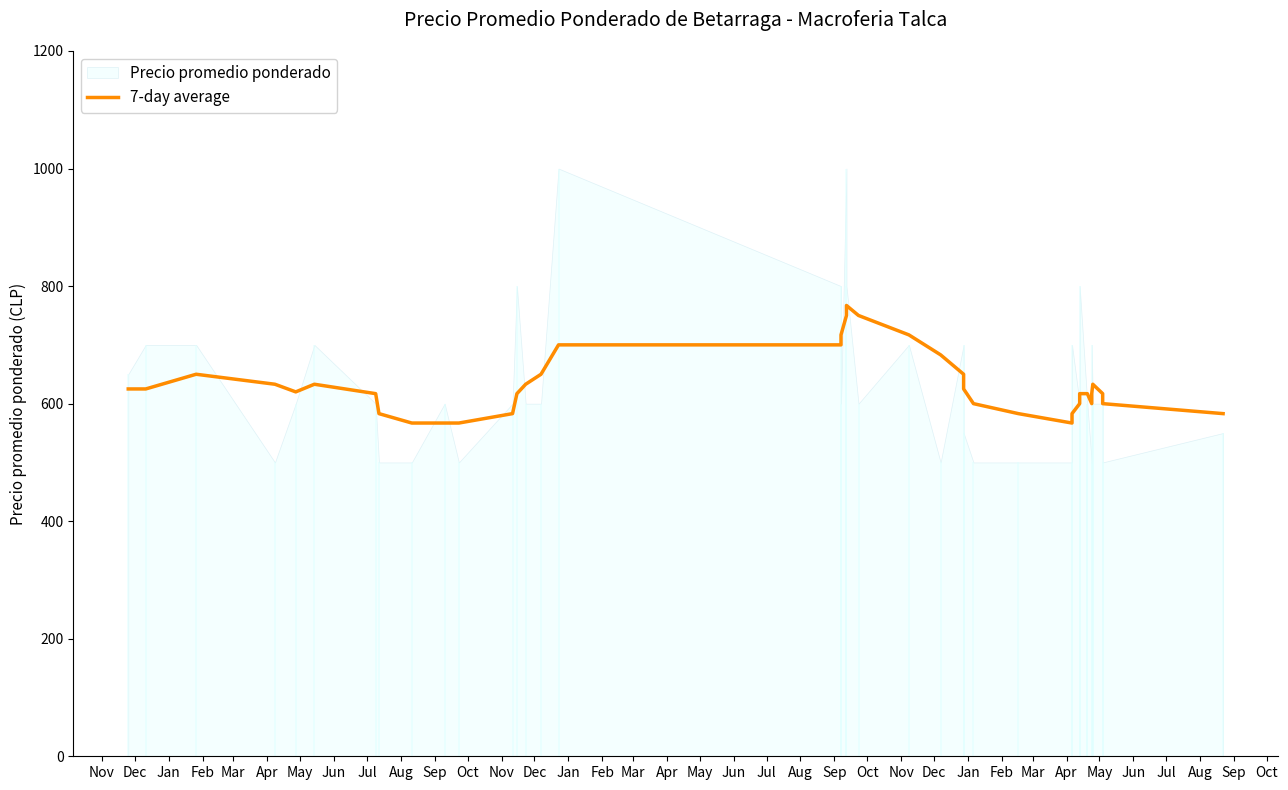

At which label is the value closest to 667?

Sep